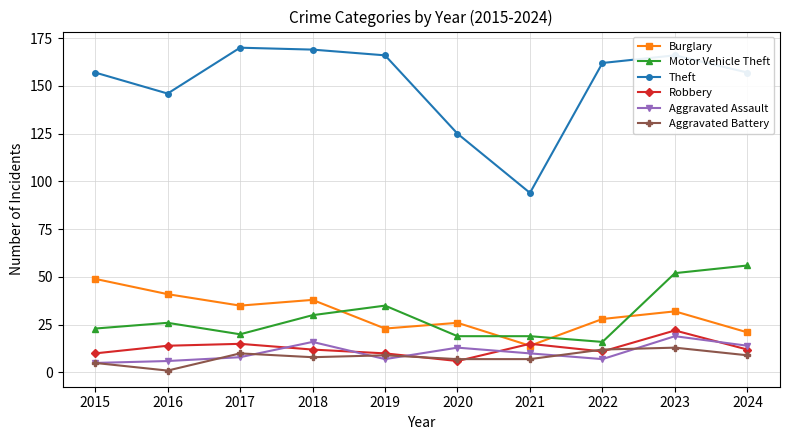

What is the value of the Aggravated Assault point at the 6th from the left?

13